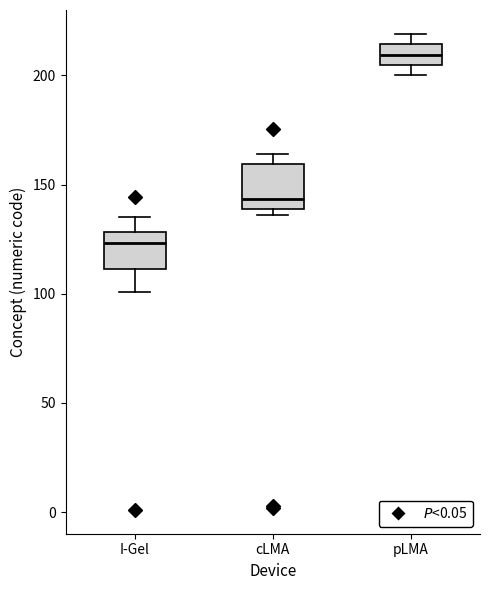

Reading left to right, transcribe this box plot: for each box, give where its median line is, the range the box spans, and where its two whiskers end, as read against the y-axis. The values are not printed on the chart, so give them approximately, as read against the axis.

I-Gel: median 125, box 110 to 130, whiskers 100 to 135
cLMA: median 145, box 140 to 160, whiskers 135 to 165
pLMA: median 210, box 205 to 215, whiskers 200 to 220